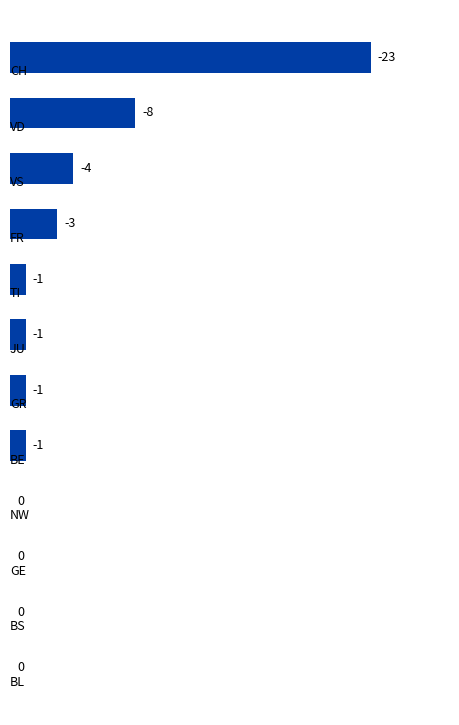

Are the bars horizontal?

Yes